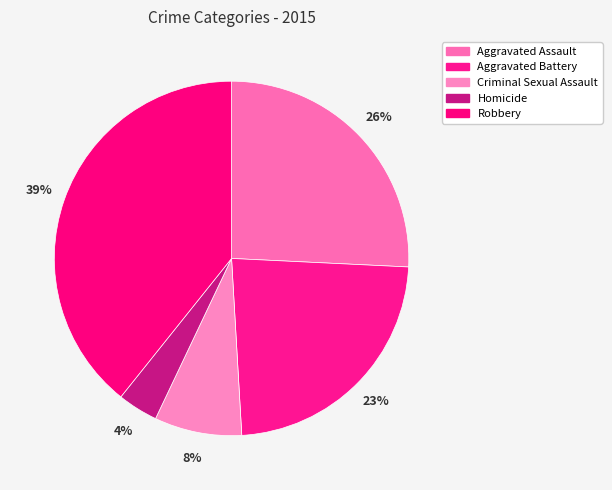

Does Robbery account for over 50% of the chart?

No